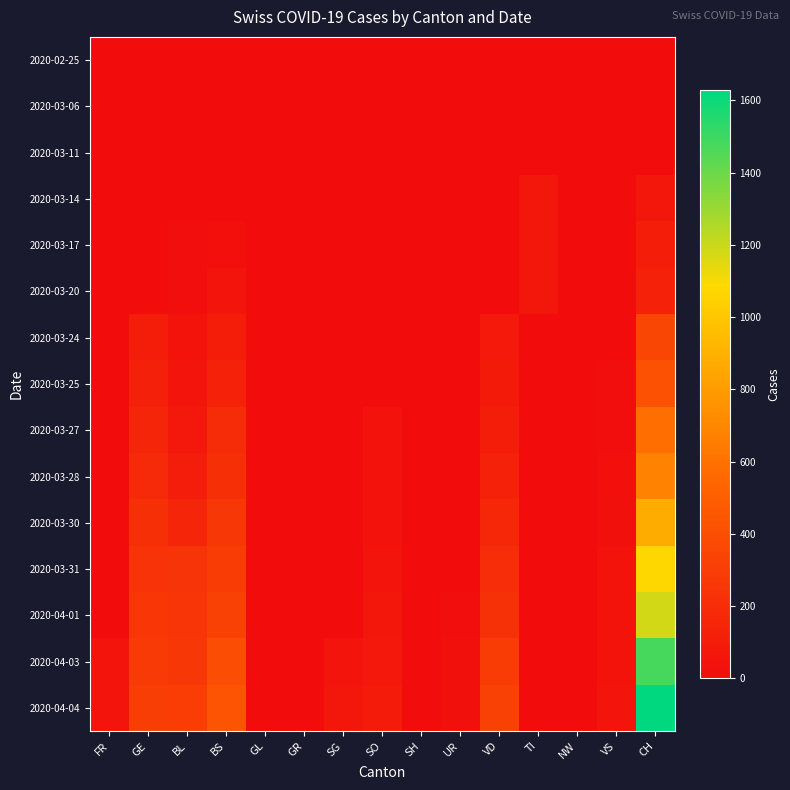

Between GL and SO, which series saw the biggest shift?

2020-04-04